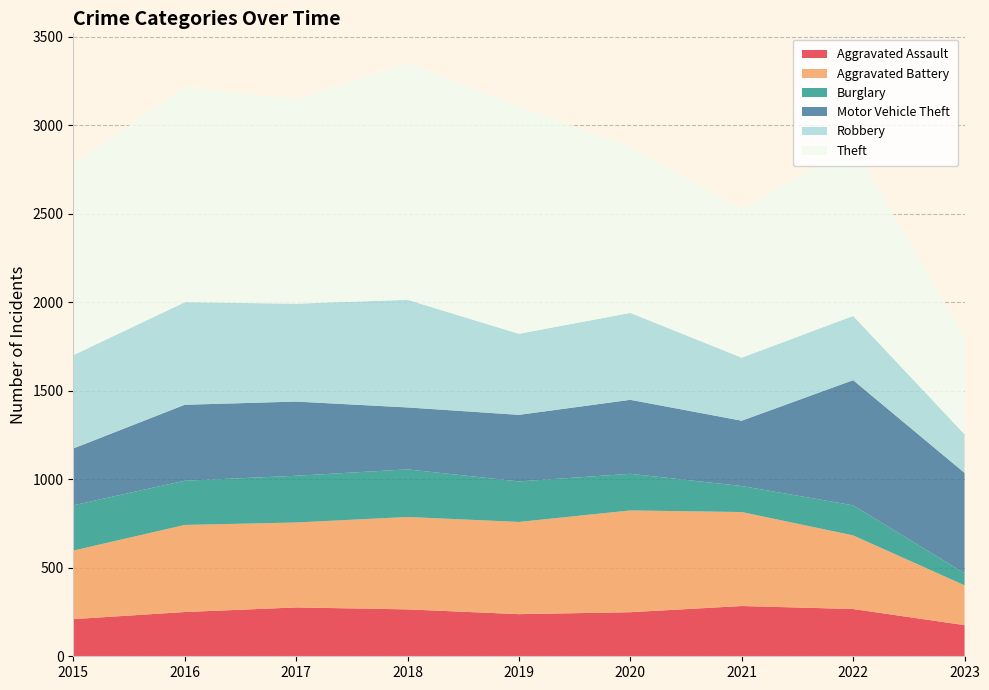

Reading left to right, list all the values displayed in this chart.

Aggravated Assault: 210	250	276	265	238	249	284	267	176
Aggravated Battery: 387	492	480	522	521	575	531	416	225
Burglary: 256	250	264	269	229	207	147	170	68
Motor Vehicle Theft: 321	429	419	350	376	418	369	707	567
Robbery: 527	579	553	608	458	491	356	363	218
Theft: 1079	1218	1155	1338	1287	938	839	968	549